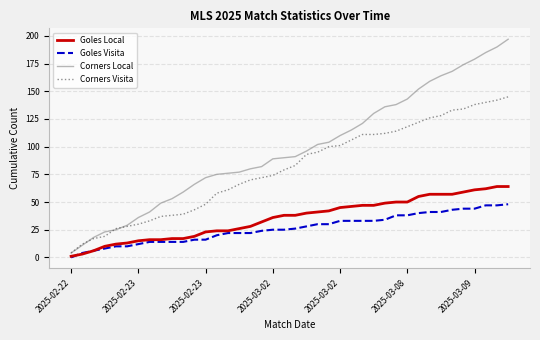

List the series in order of their peak value, lowest first.

Goles Visita, Goles Local, Corners Visita, Corners Local